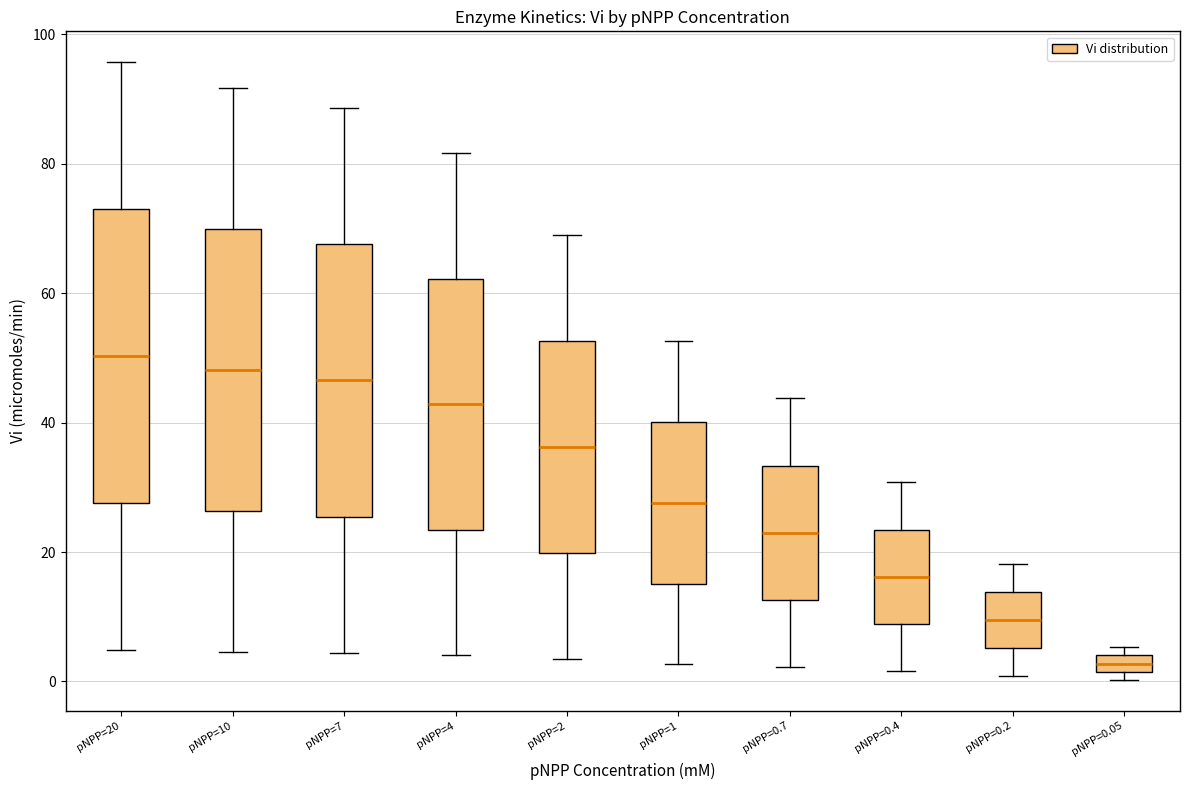

Which box has the lowest median line?

pNPP=0.05